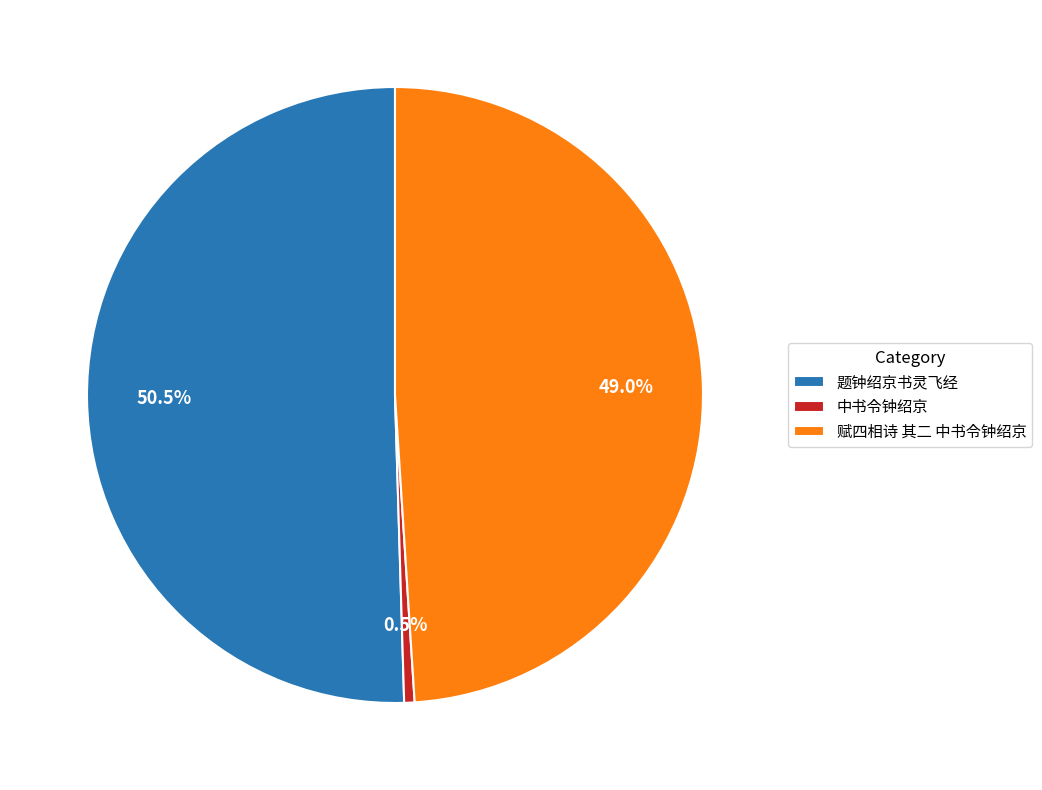

Do 赋四相诗 其二 中书令钟绍京 and 题钟绍京书灵飞经 together represent more than half of the pie?

Yes